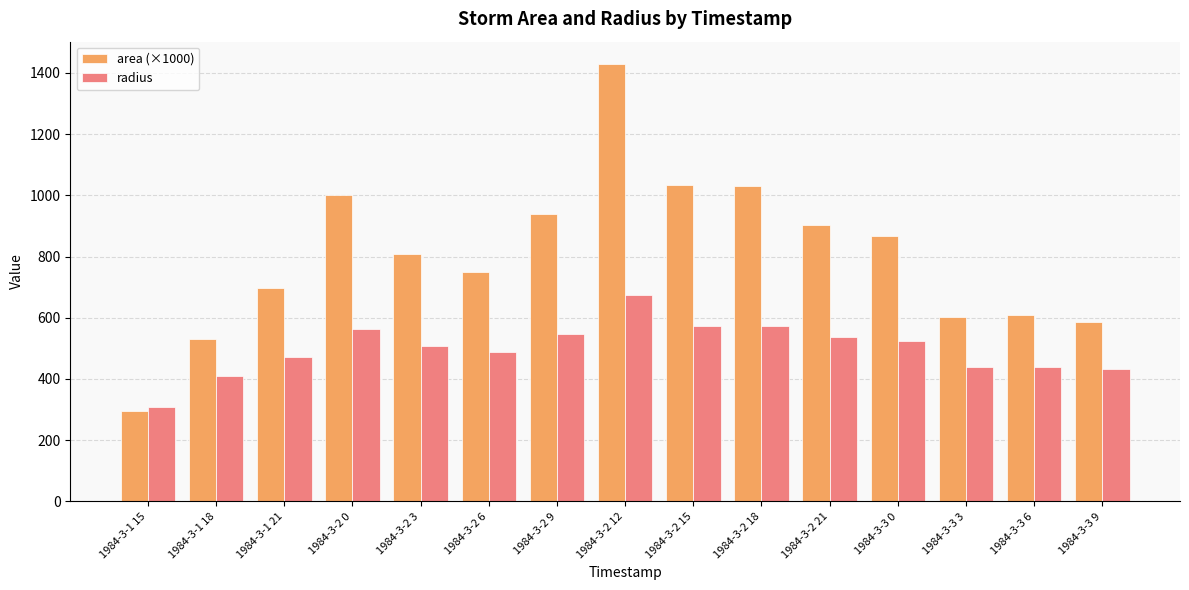

What is the sum of all area (×1000) values?

12088.8